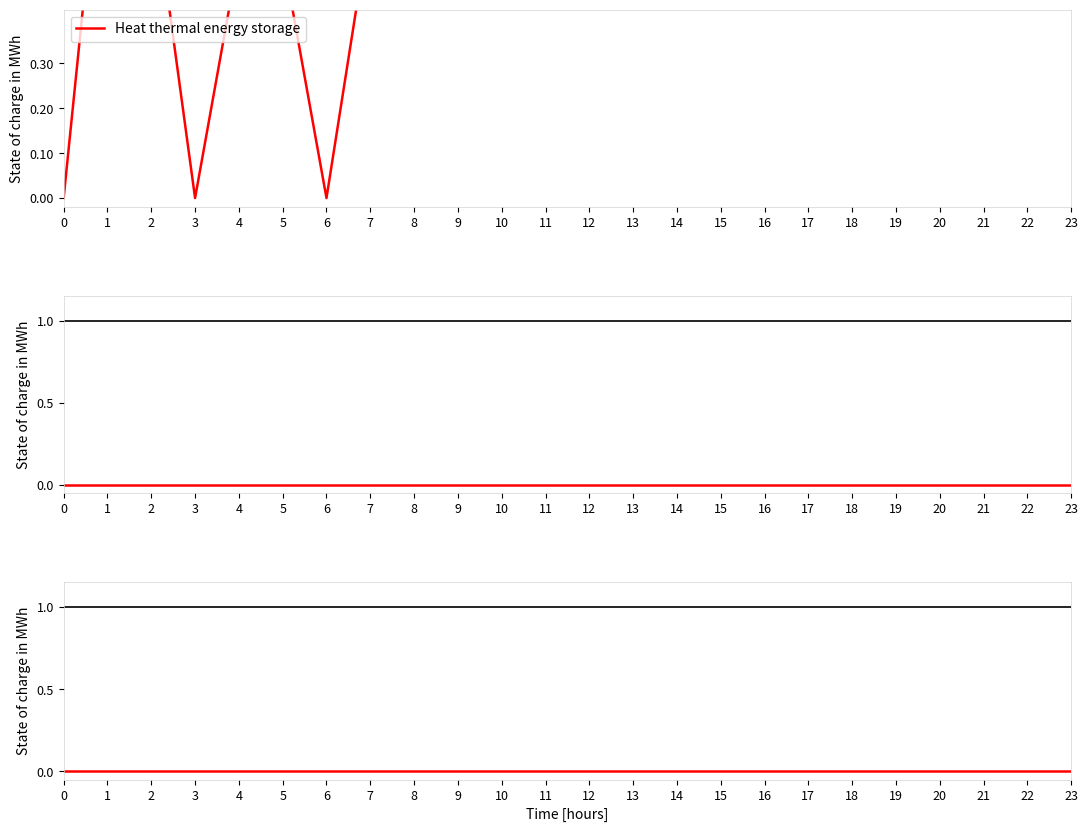

True or false: Heat thermal energy storage has a value of 1.0 at 1.

True